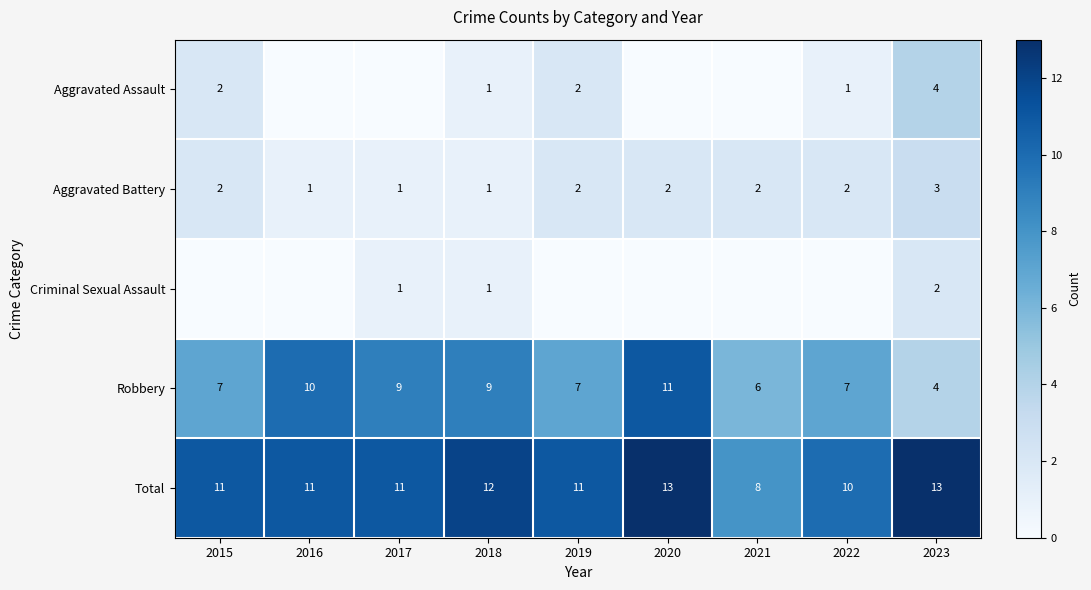

How many categories are shown in the chart?

9